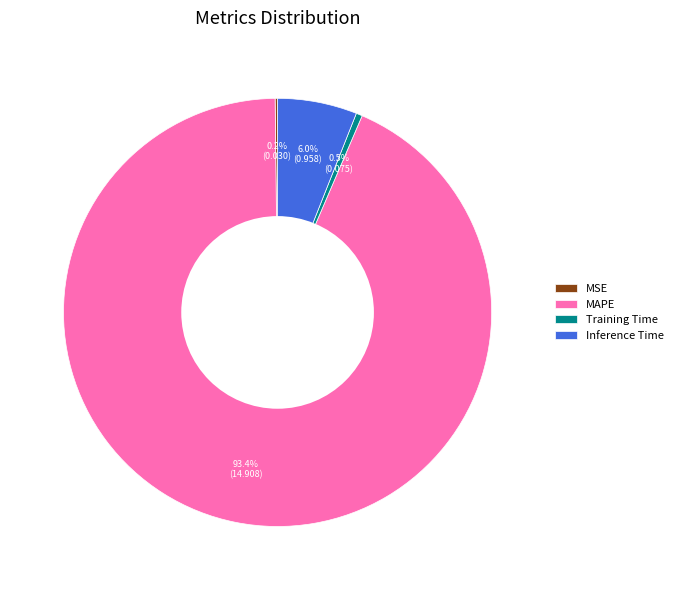

What percentage is the Inference Time slice, to the nearest percent?

6%